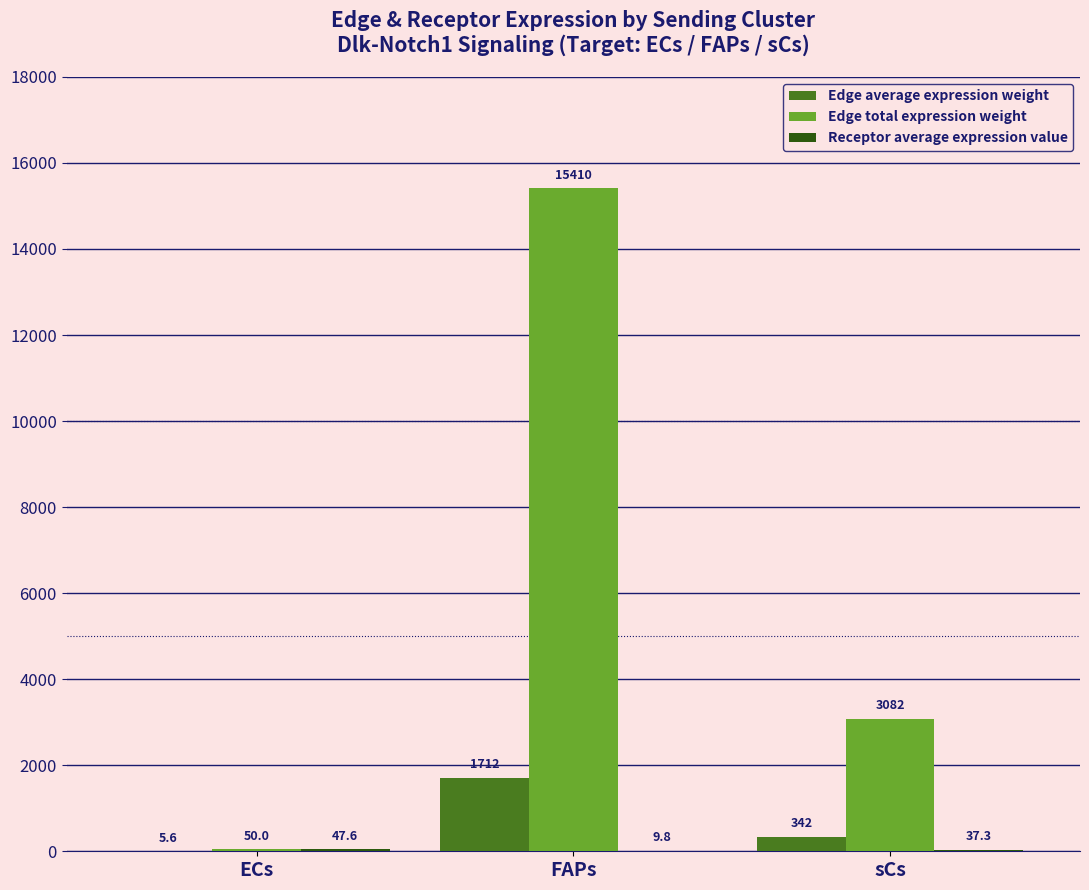

At which category is the sum across all series the highest?

FAPs